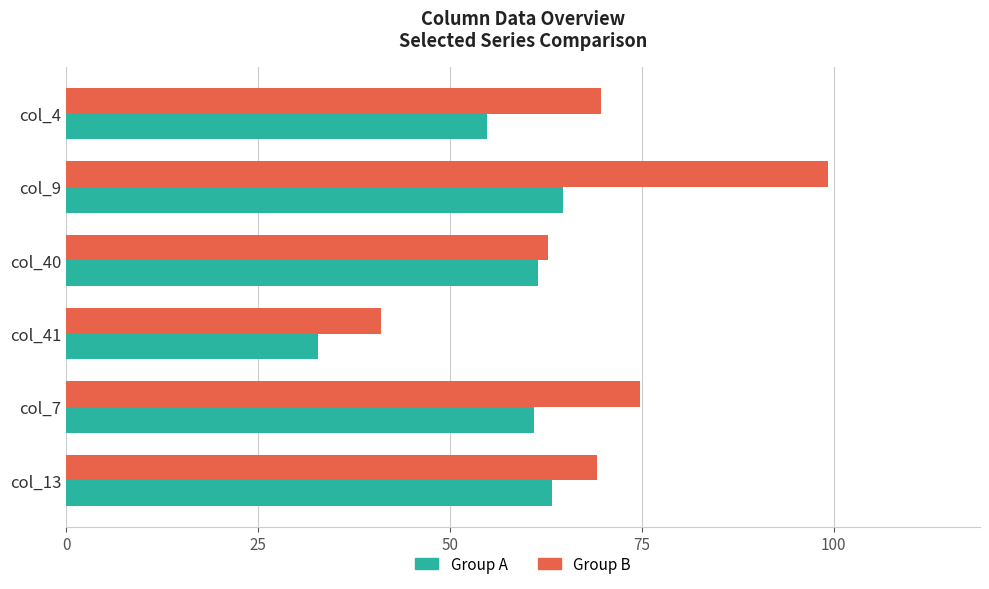

What is the highest value of the Group B series?

99.2